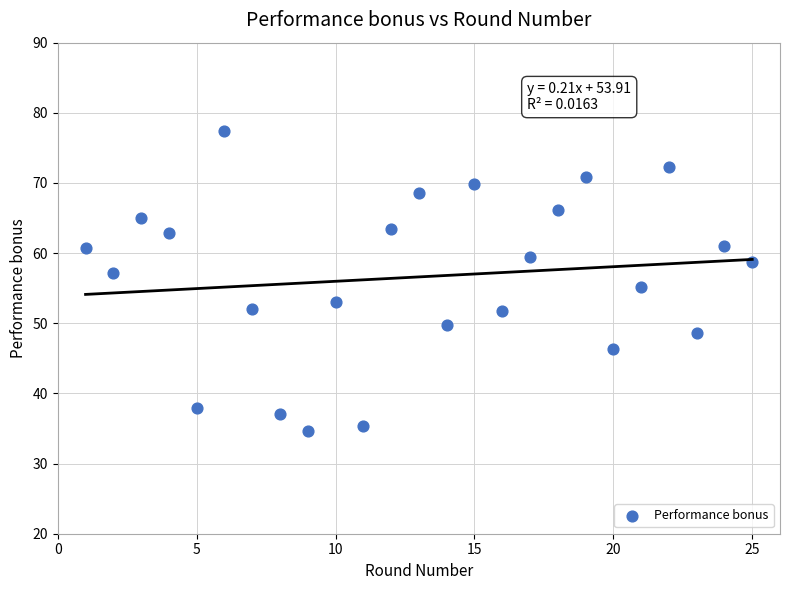

What is the range of X values (max minus min)?

24.0